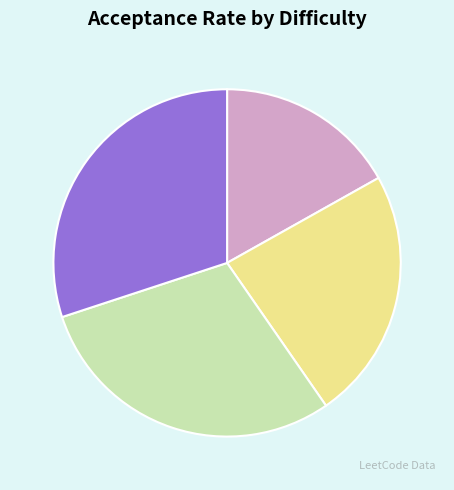

Which slice is the smallest?

HARD (Divide Subarrays)